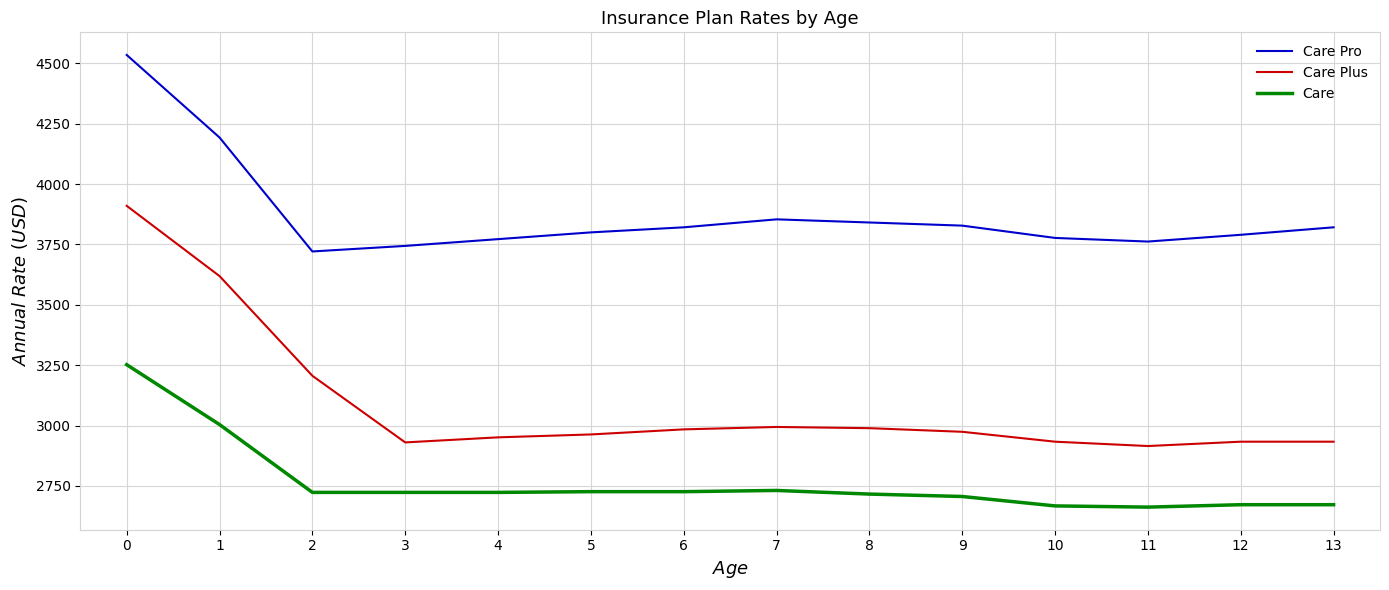

What is the sum of the Care values at 13 and 7?

5403